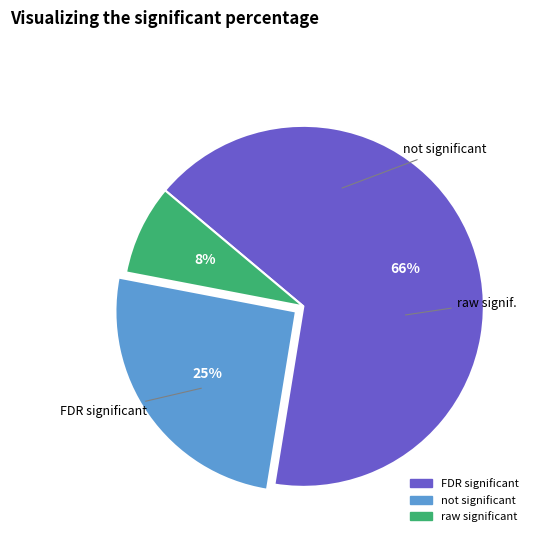

To the nearest percent, what is the average slice percentage?

33%